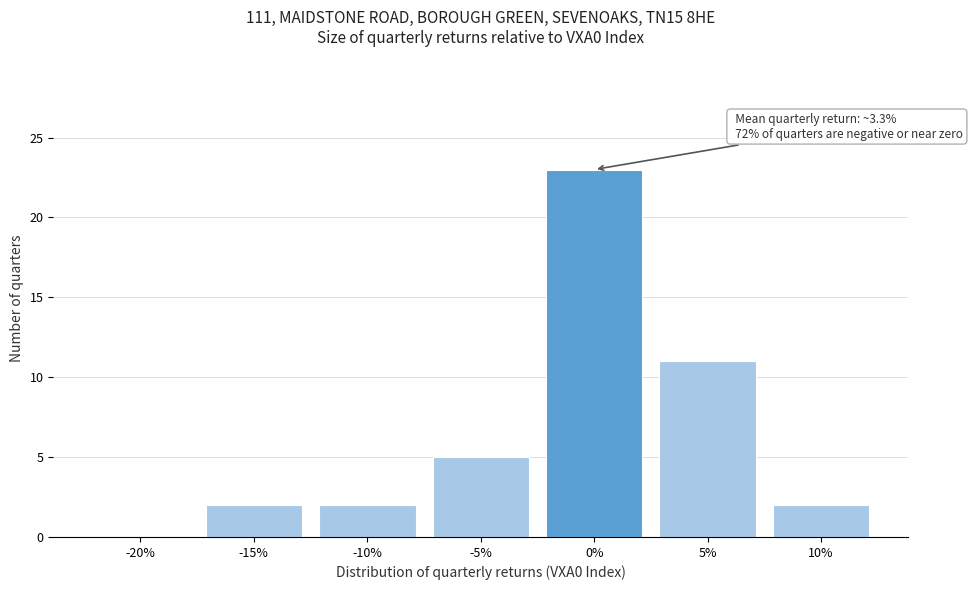

Reading left to right, what are all the values shown in this chart?

-20%=0	-15%=2	-10%=2	-5%=5	0%=23	5%=11	10%=2